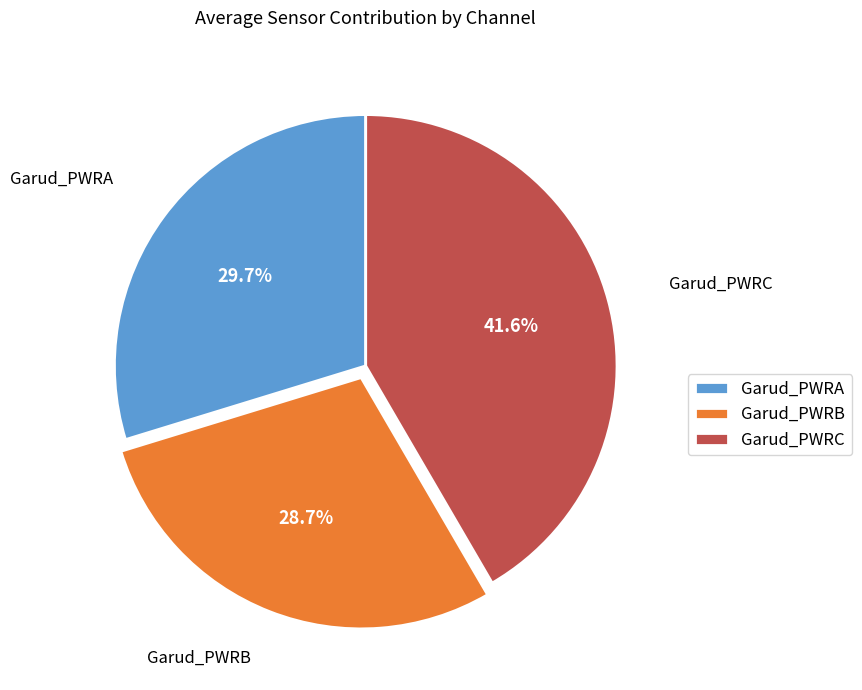

Does Garud_PWRC represent more than half of the total?

No